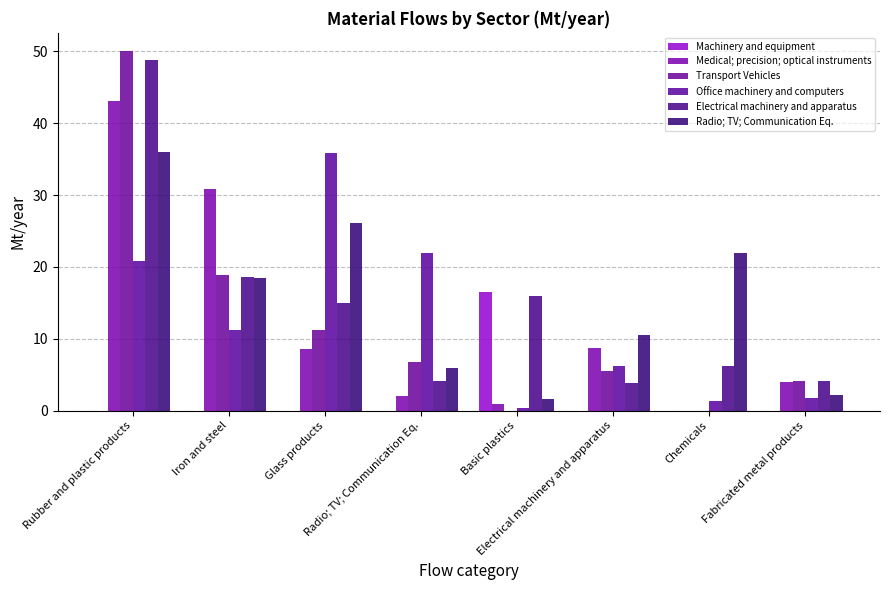

At Fabricated metal products, list the series in order from smallest to largest.

Machinery and equipment, Office machinery and computers, Radio; TV; Communication Eq., Medical; precision; optical instruments, Transport Vehicles, Electrical machinery and apparatus